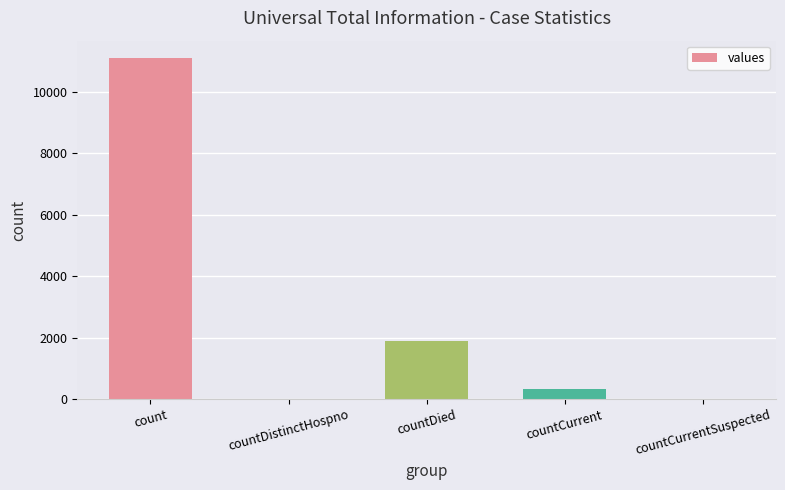

Reading right to left, list all the values displayed in this chart.

0	341	1898	0	11105